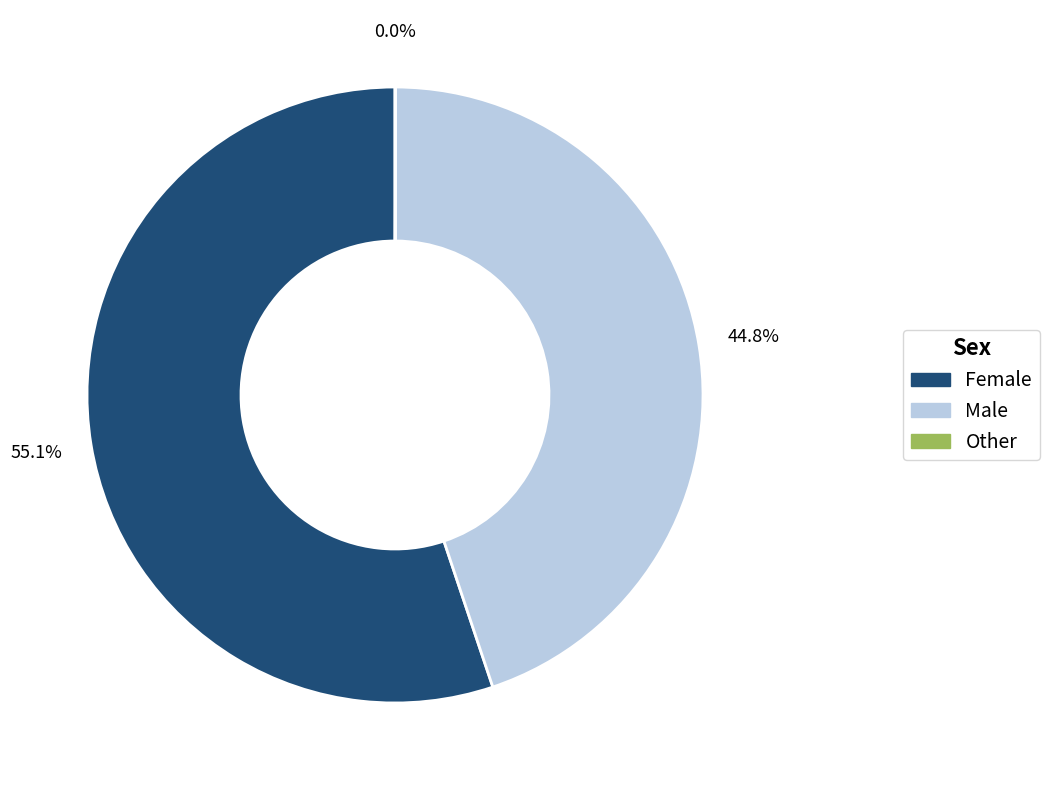

Which category accounts for the majority?

Female